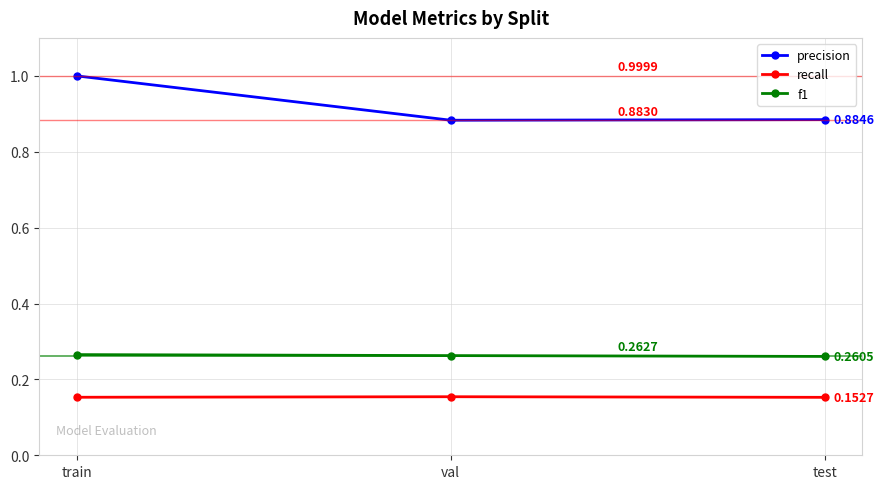

Where is precision nearest to the value 0?

val